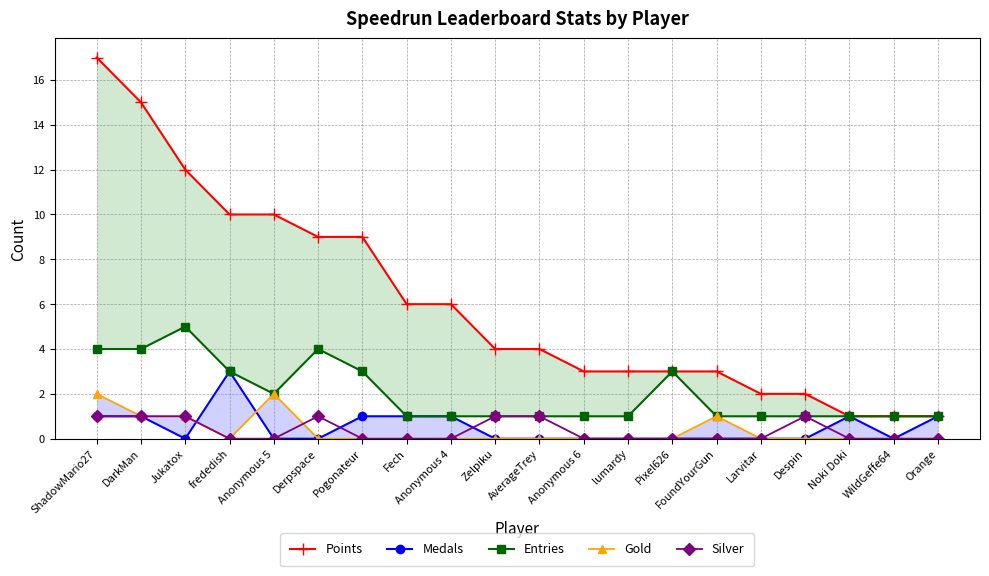

What is the greatest value displayed?

17